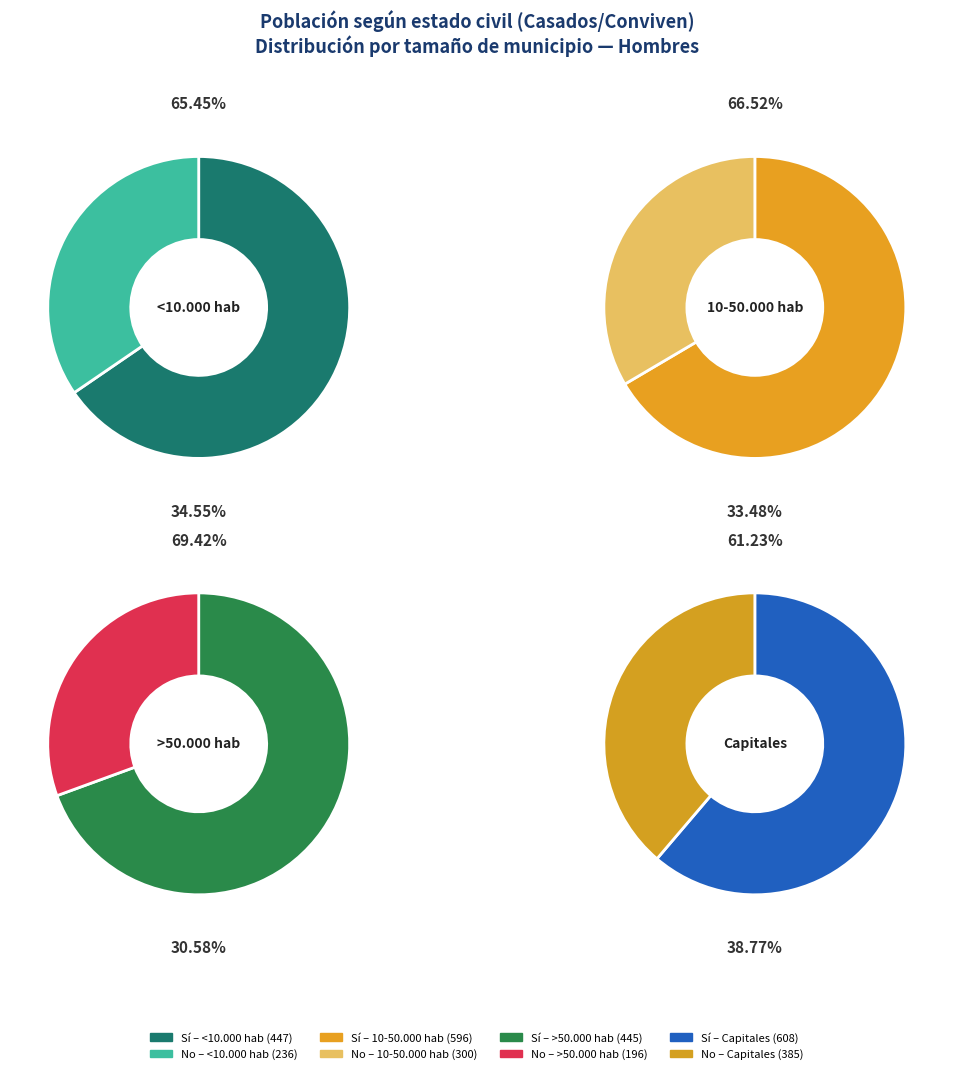

Rank the series by their average value, from highest to lowest.

Sí, No